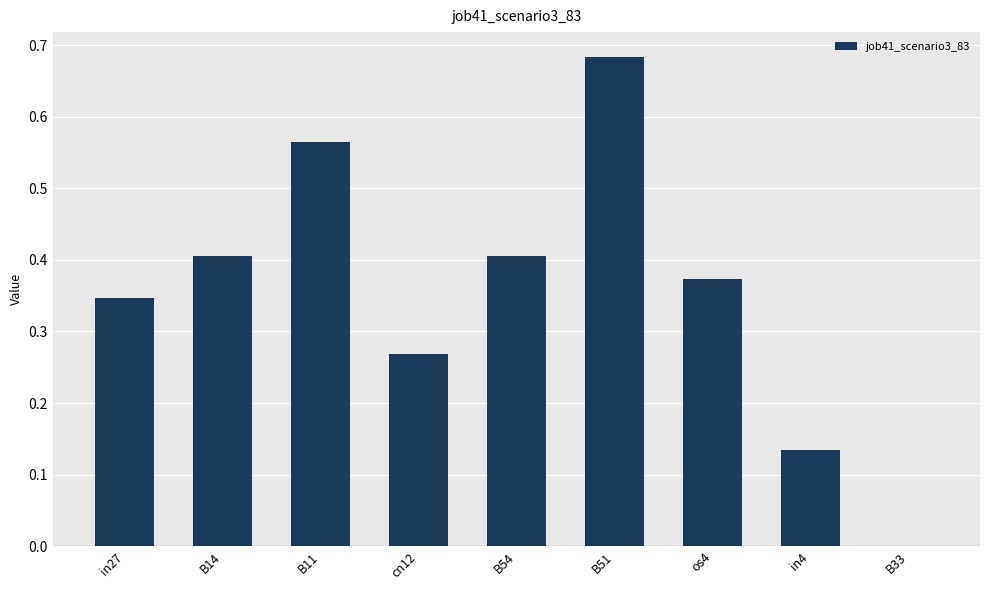

What is the sum of the values at B11 and B51?

1.2